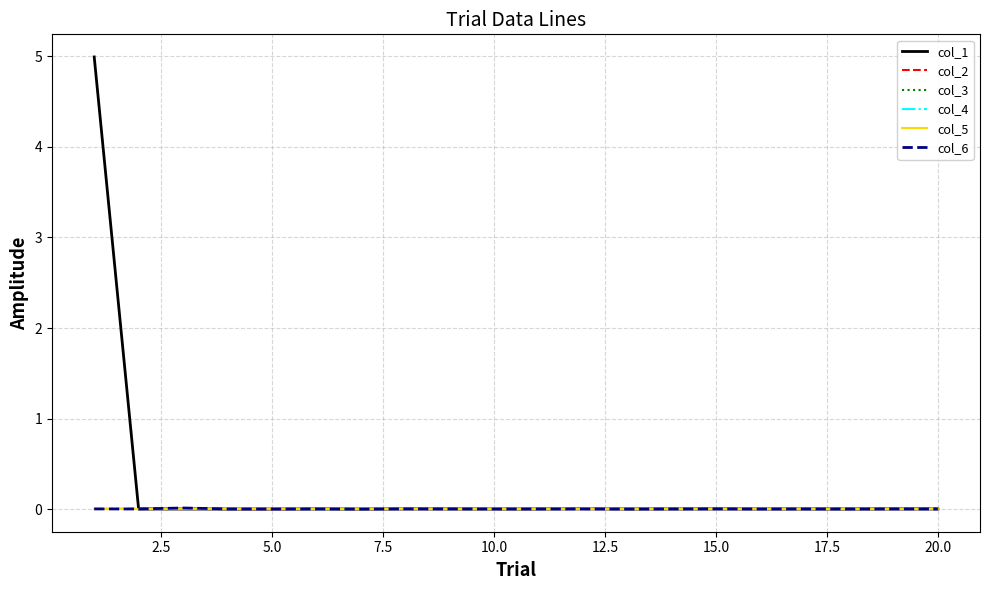

Which series has the largest total across all categories?

col_1